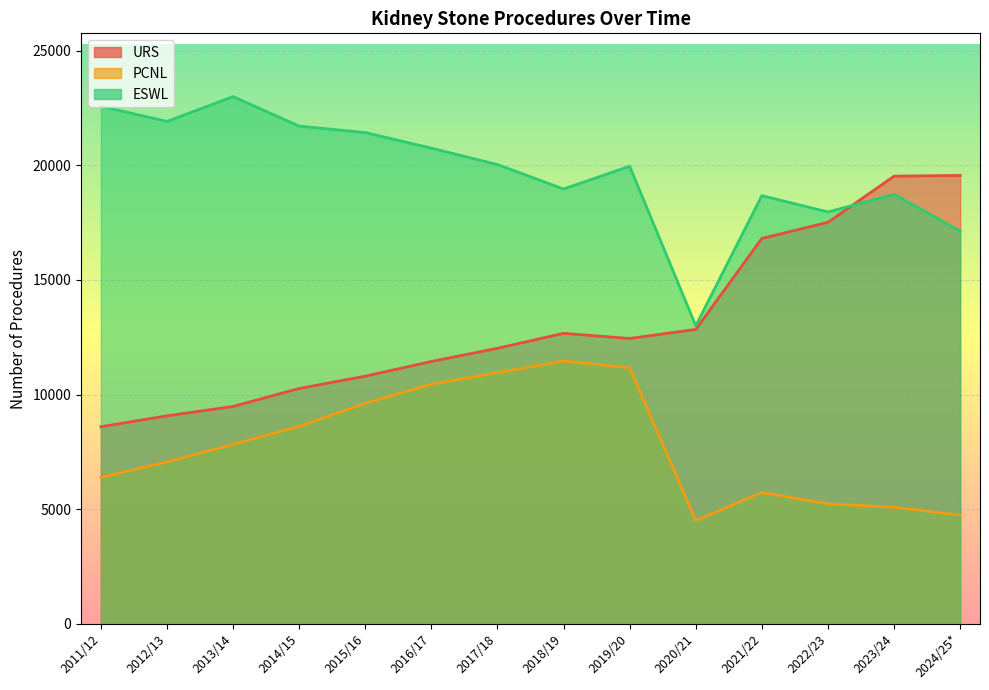

True or false: ESWL has more than 0 interior local peaks.

True